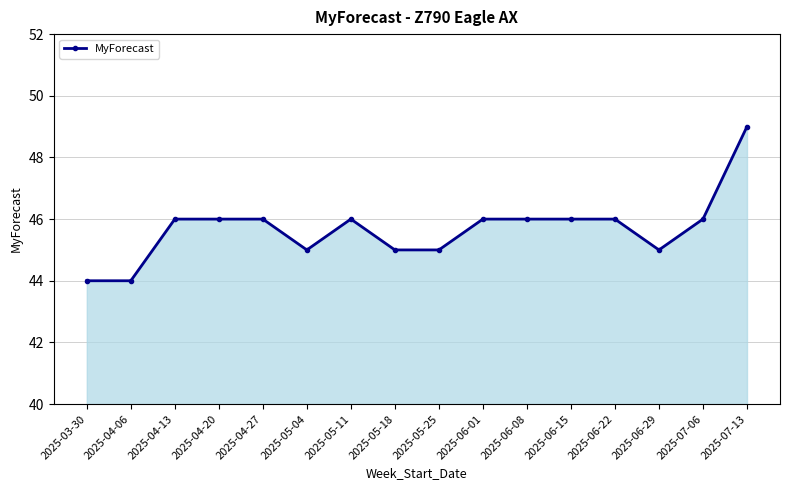

Reading left to right, transcribe all the data shown in this chart.

2025-03-30=44	2025-04-06=44	2025-04-13=46	2025-04-20=46	2025-04-27=46	2025-05-04=45	2025-05-11=46	2025-05-18=45	2025-05-25=45	2025-06-01=46	2025-06-08=46	2025-06-15=46	2025-06-22=46	2025-06-29=45	2025-07-06=46	2025-07-13=49